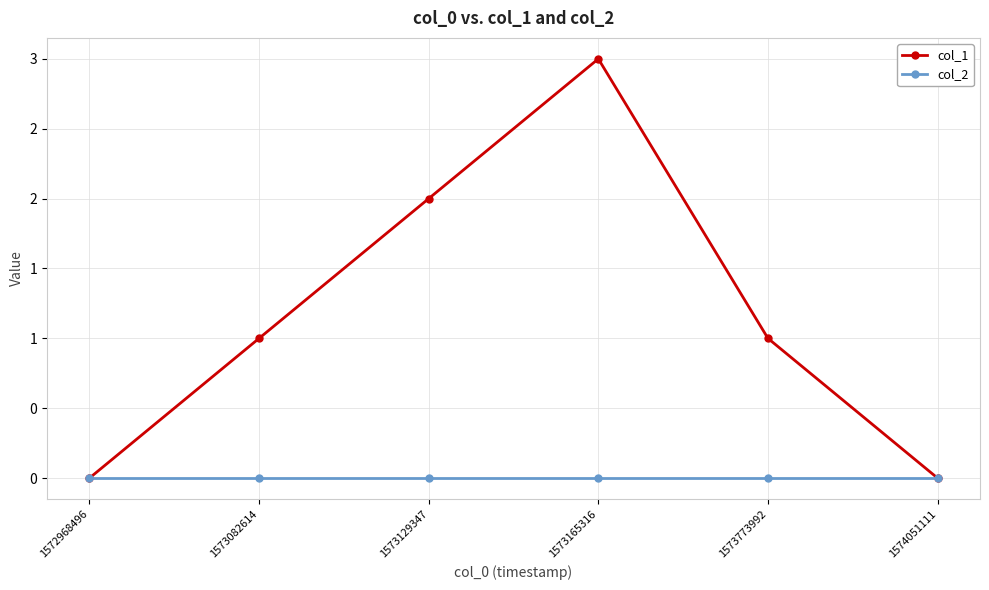

Reading left to right, what are all the values shown in this chart?

col_1: 1572968496=0	1573082614=1	1573129347=2	1573165316=3	1573773992=1	1574051111=0
col_2: 1572968496=0	1573082614=0	1573129347=0	1573165316=0	1573773992=0	1574051111=0